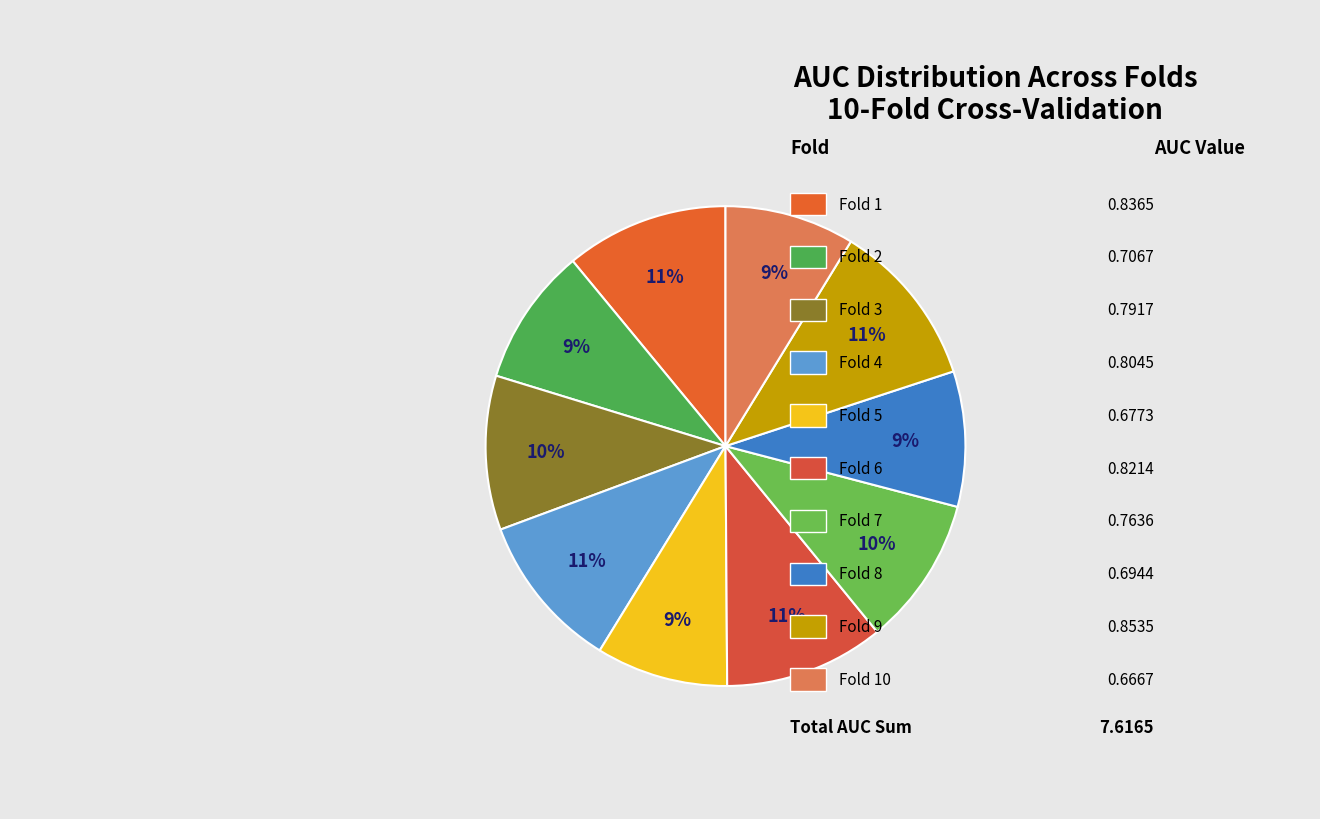

Does any single category account for the majority?

No